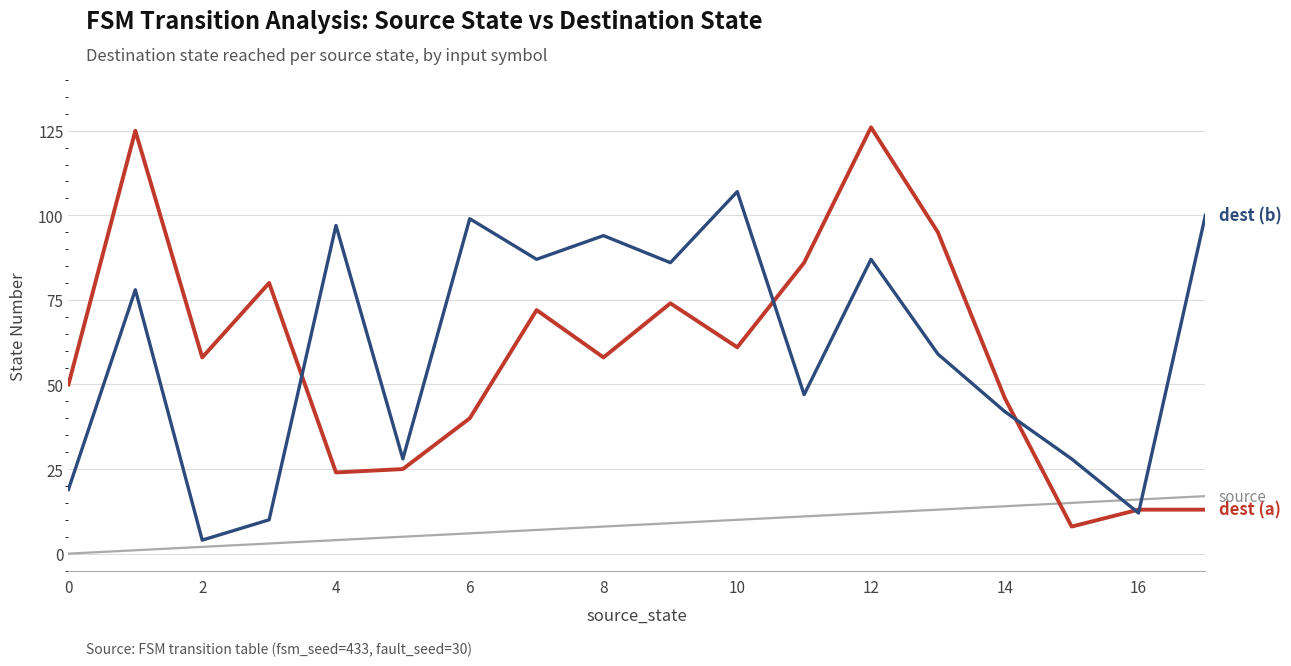

What is the greatest value displayed?

126